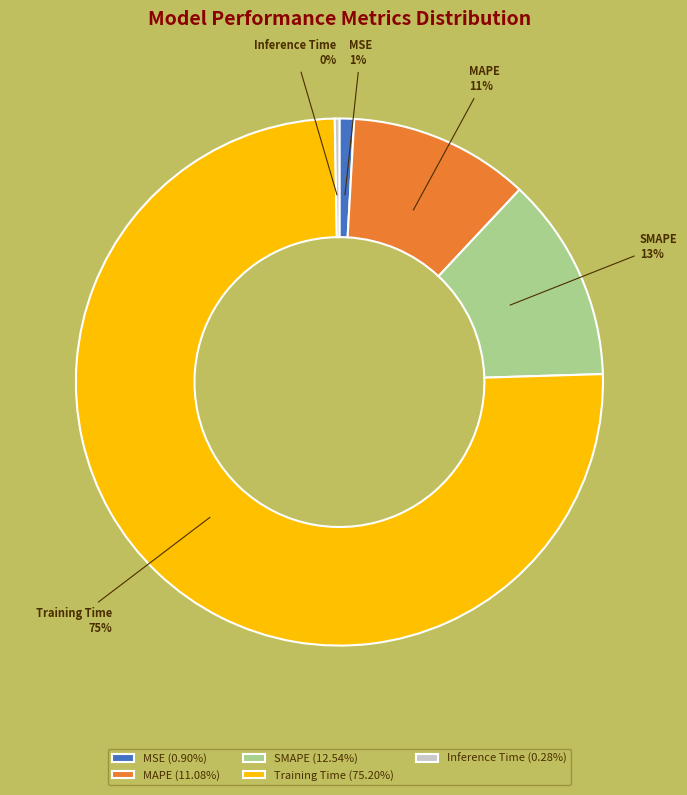

Does MSE represent more than half of the total?

No